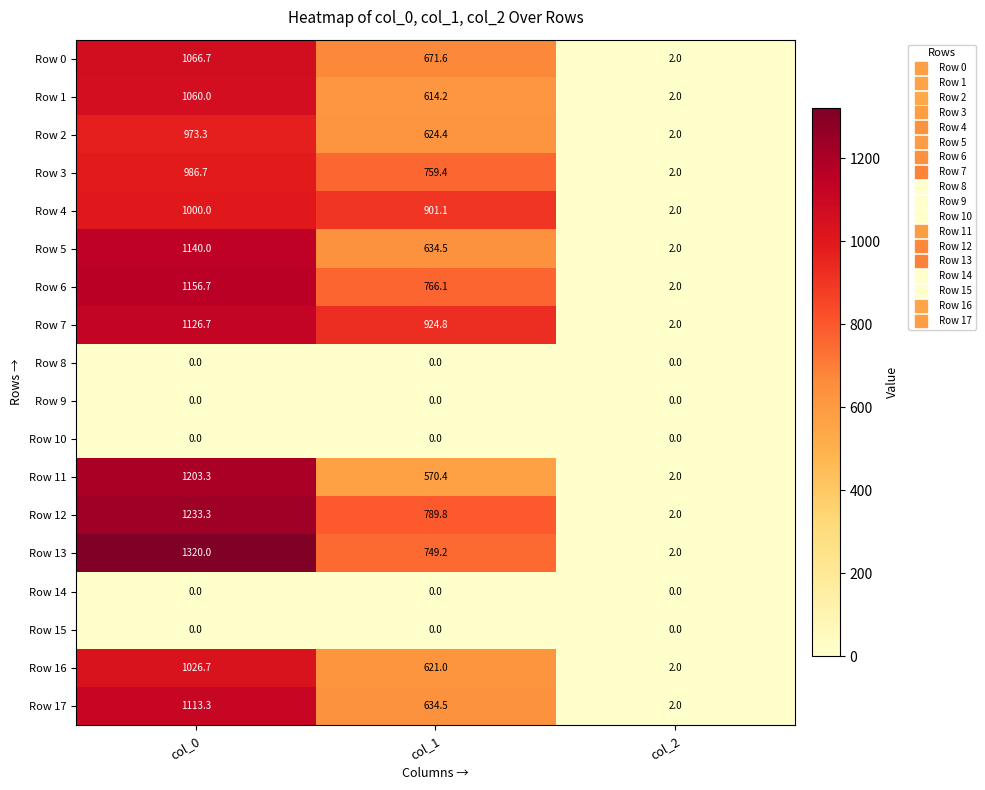

What is the difference between the highest and lowest values at col_0?

1320.0